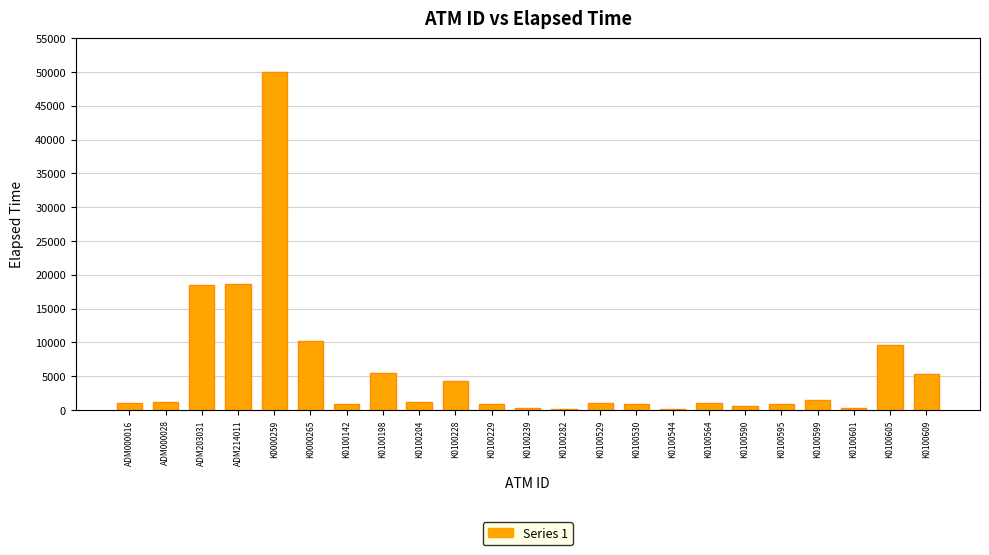

Where is the data nearest to the value 25058?

ADM214011